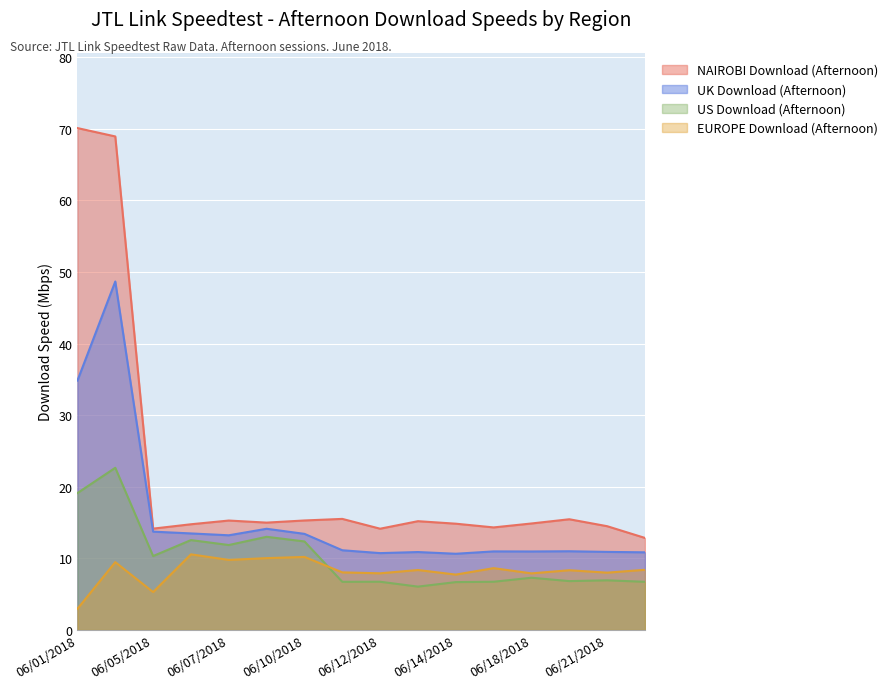

True or false: EUROPE Download (Afternoon) and NAIROBI Download (Afternoon) cross at least once.

False